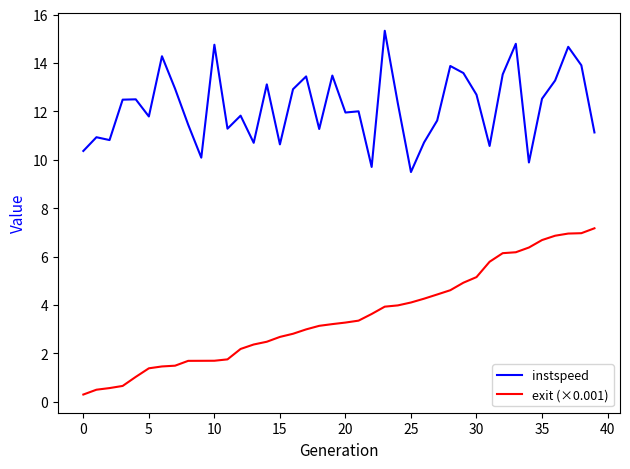

What is the difference between the maximum and minimum values in the exit (×0.001) series?

6.9